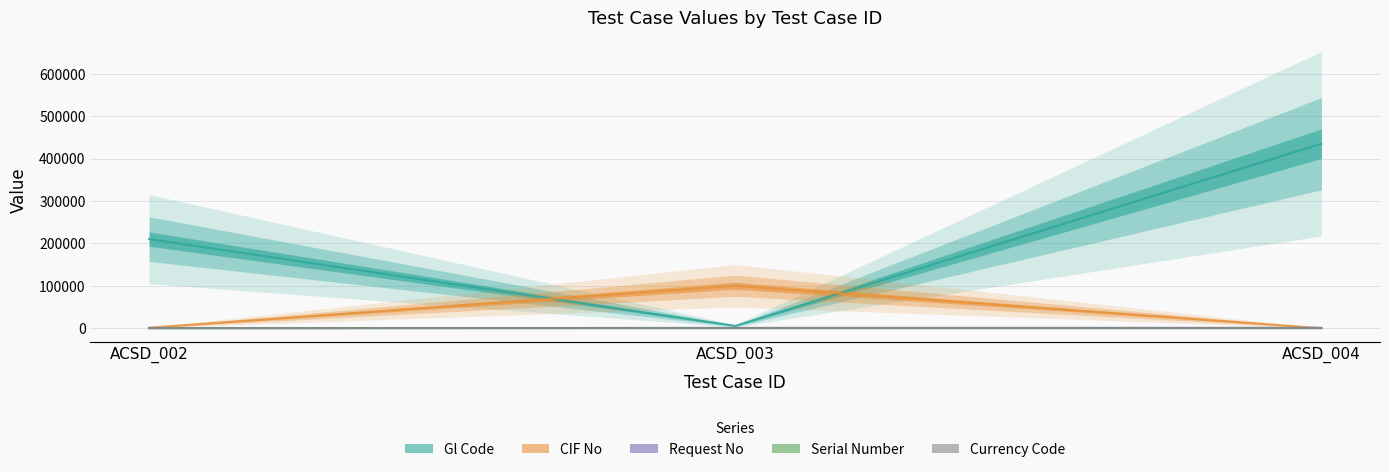

Reading left to right, extract all data points from this chart.

Gl Code: 210210	5375	435123
CIF No: 1158	100098	0
Request No: 34	666	808
Serial Number: 0	0	37